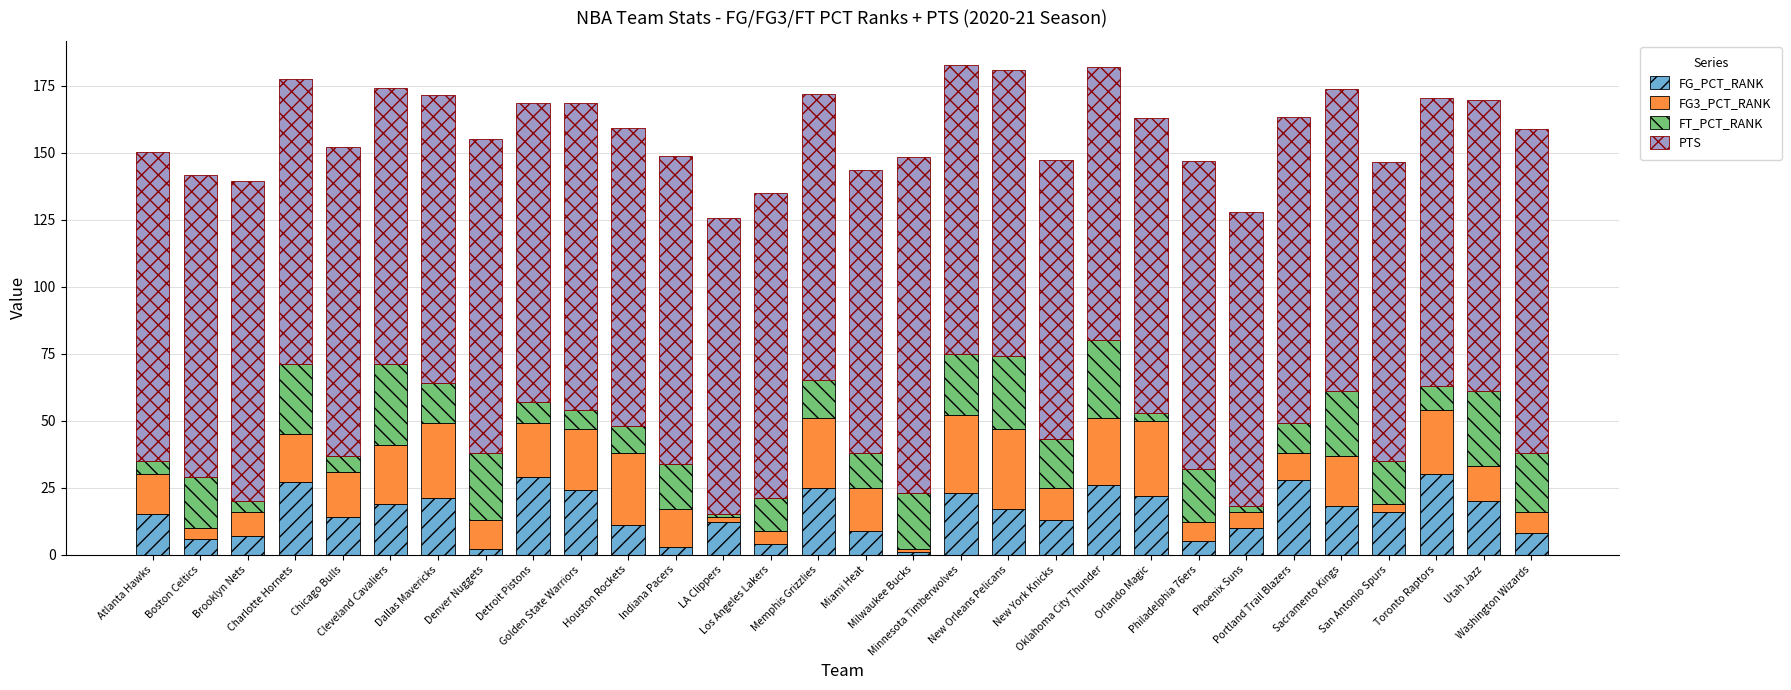

What is the difference between the maximum and second lowest values in the FG_PCT_RANK series?

28.0